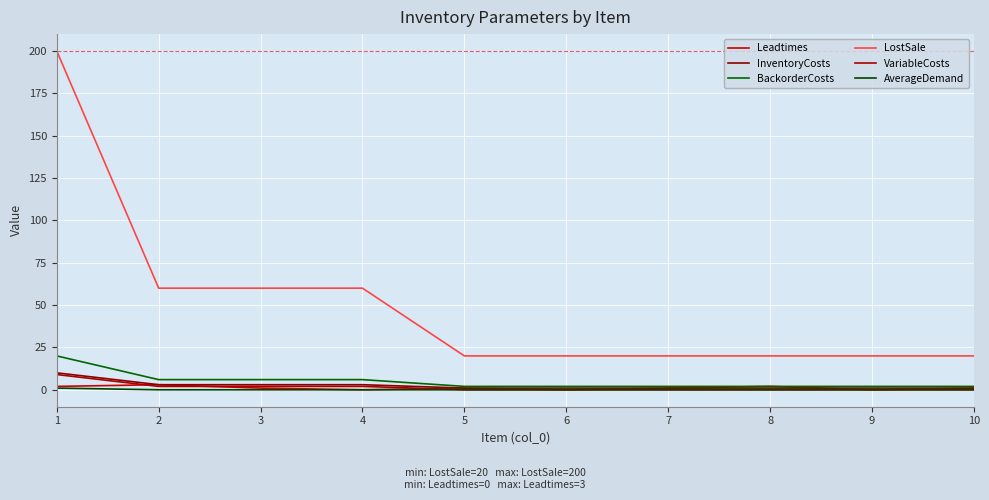

True or false: InventoryCosts has a value of 3 at 2.

True